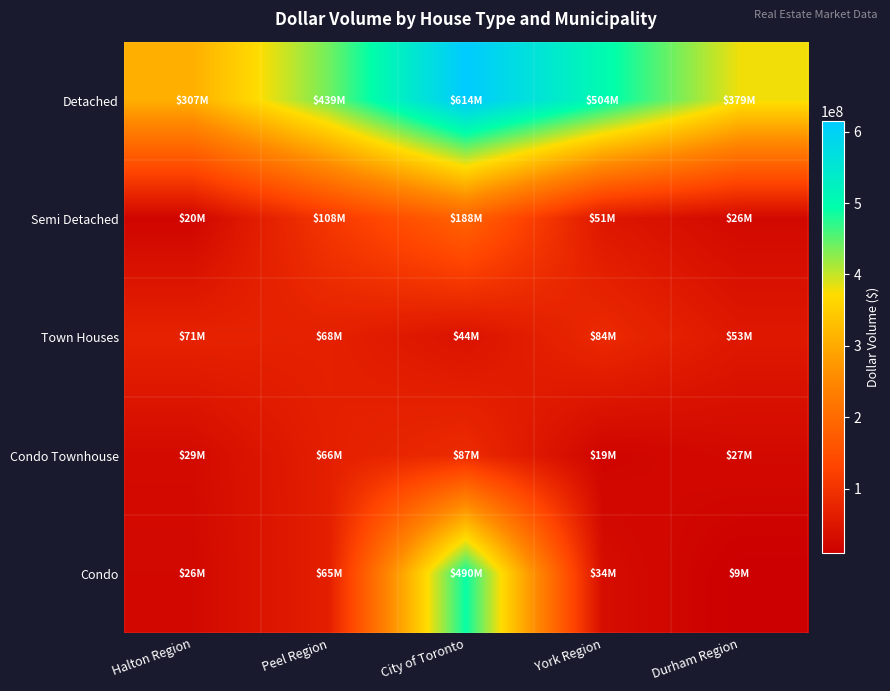

Between York Region and Halton Region, which is larger?

York Region